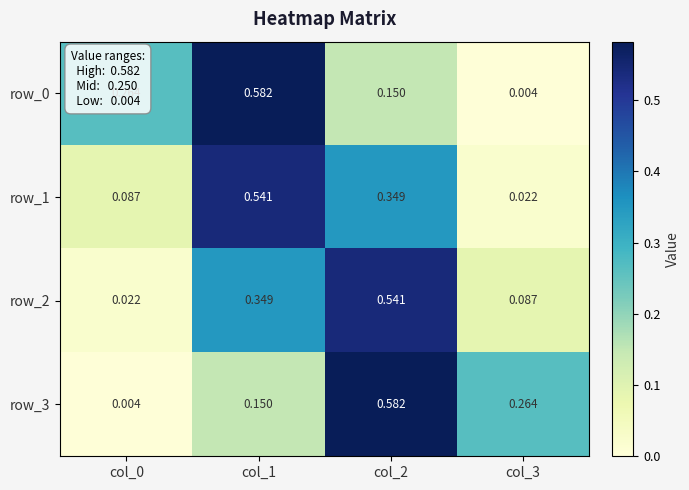

Is the value of row_1 at col_0 greater than the value of row_3 at col_1?

No